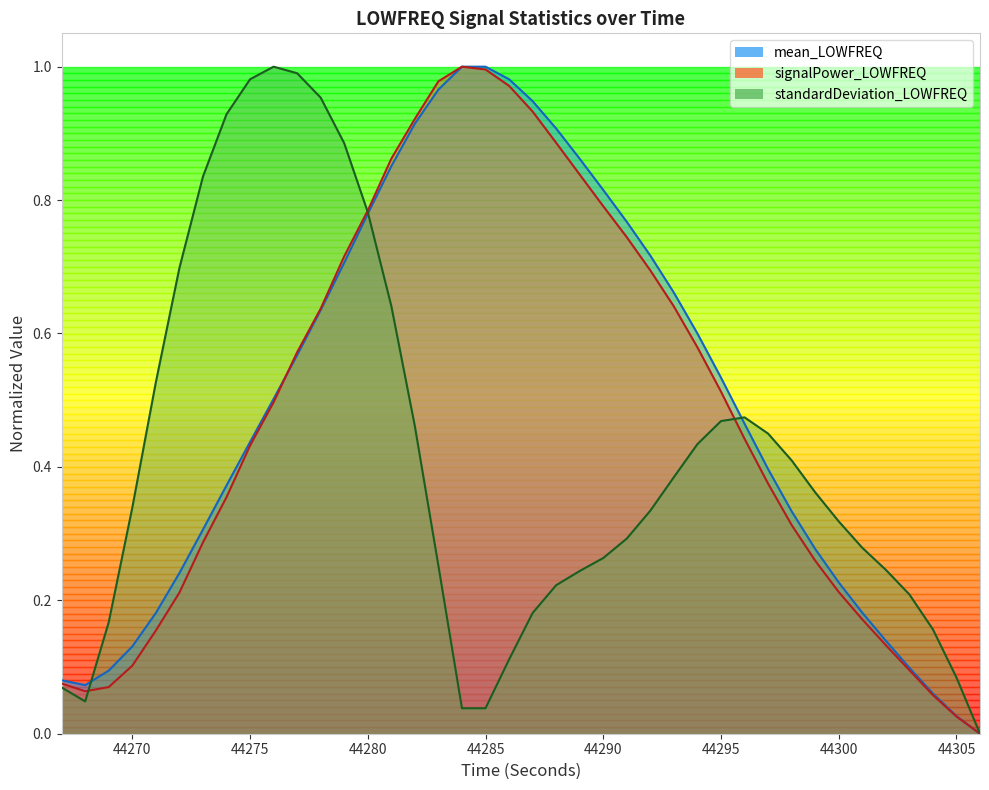

Which series changed the most between 44279 and 44290?

standardDeviation_LOWFREQ